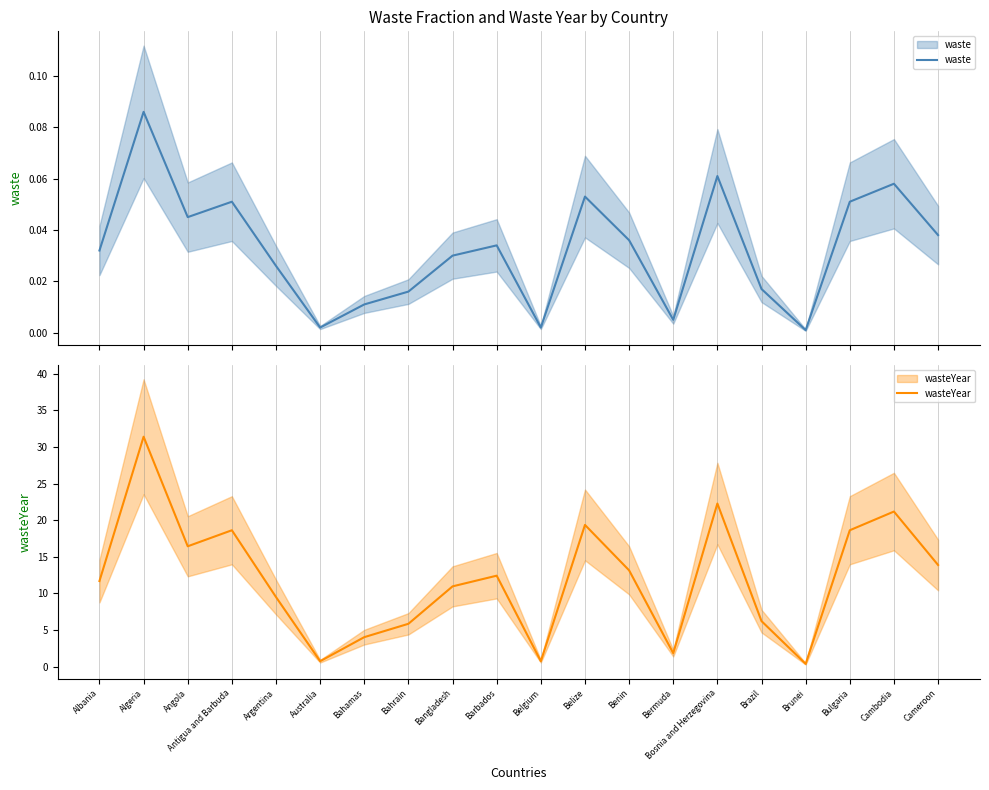

In wasteYear, how many points are lower than both neighbors (excluding endpoints)?

5